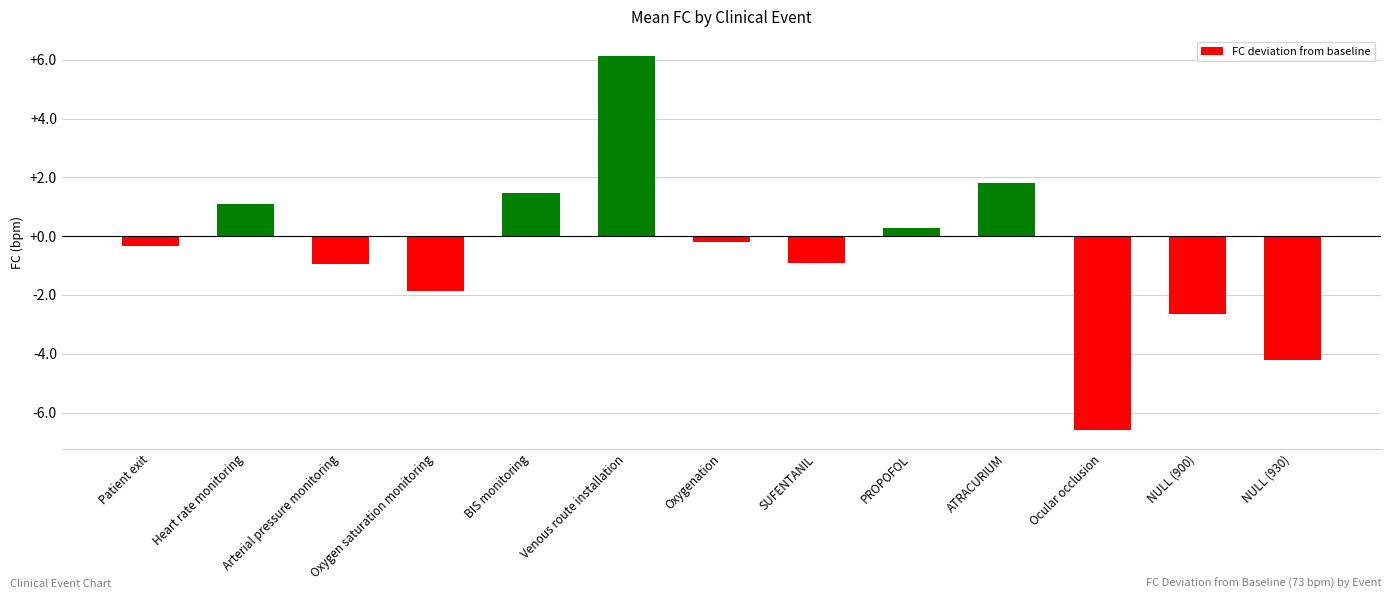

How many data points are less than 0?

8